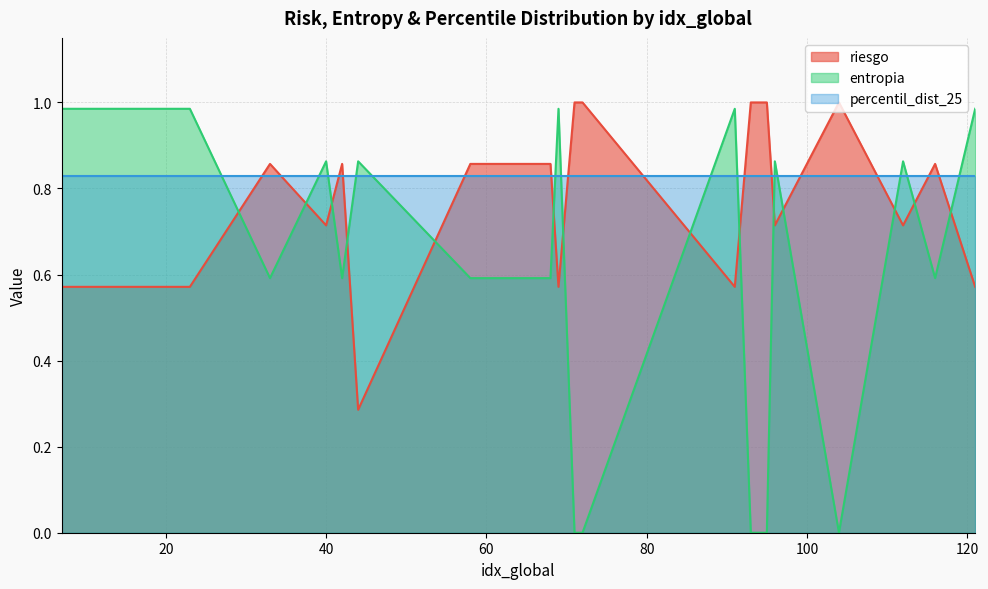

What is the value of the riesgo point at the 2nd from the left?

0.6